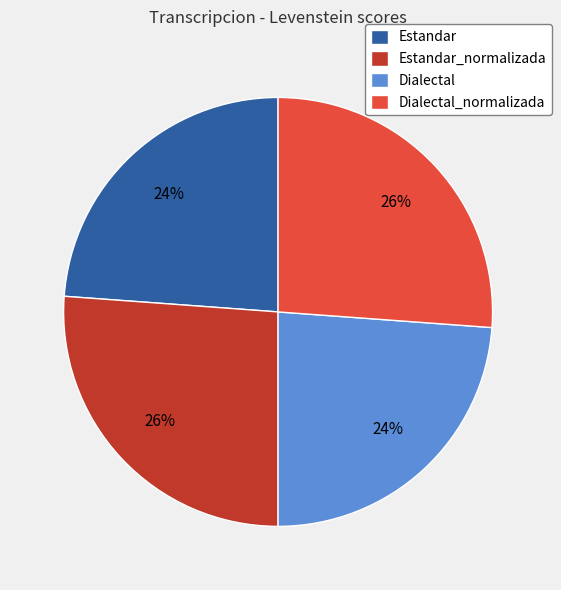

Is there any slice that represents more than half of the pie?

No